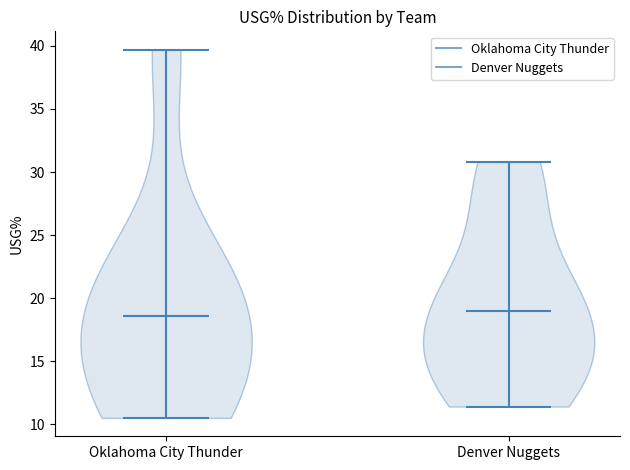

Reading left to right, read every violin against the y-axis: where its median line is, and the lowest and highest points it reaches. The values are not printed on the chart, so give them approximately, as read against the axis.

Oklahoma City Thunder: median line 18.5, lowest point 10.5, highest point 39.5
Denver Nuggets: median line 19.0, lowest point 11.5, highest point 31.0